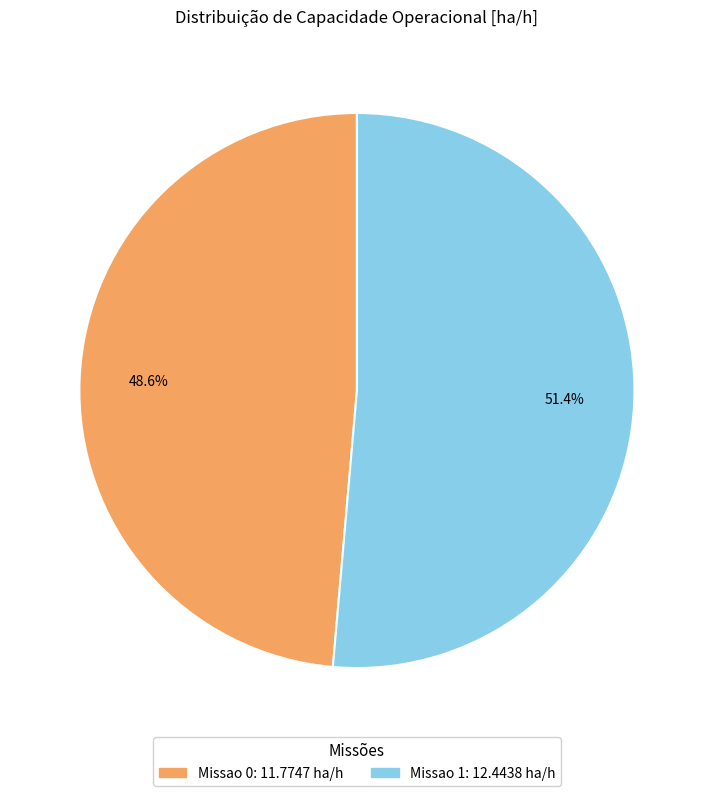

Which slice is the largest?

Missao 1